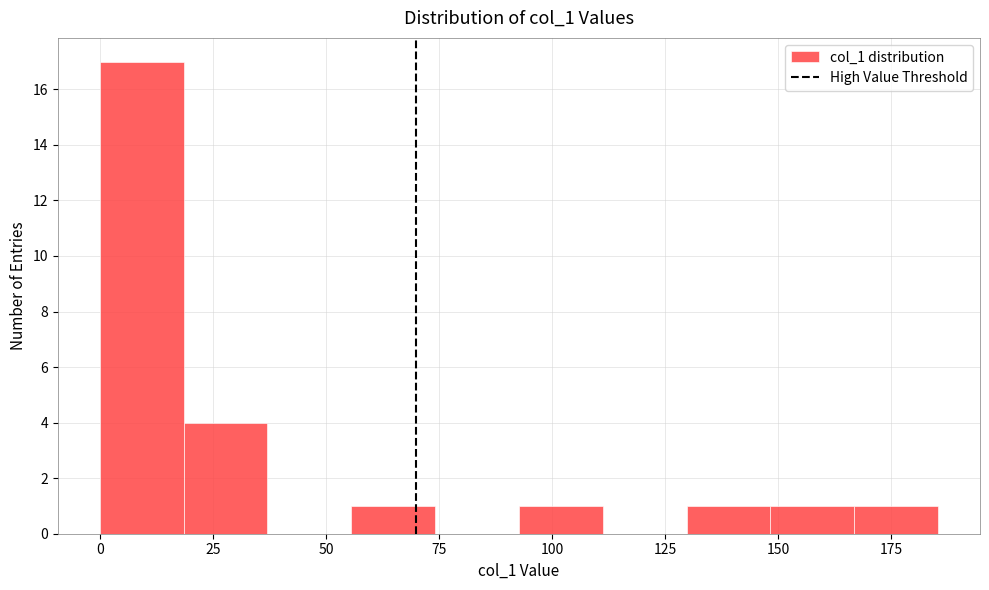

Read against the x-axis, roughly where is the centre of the tallest bar?

10